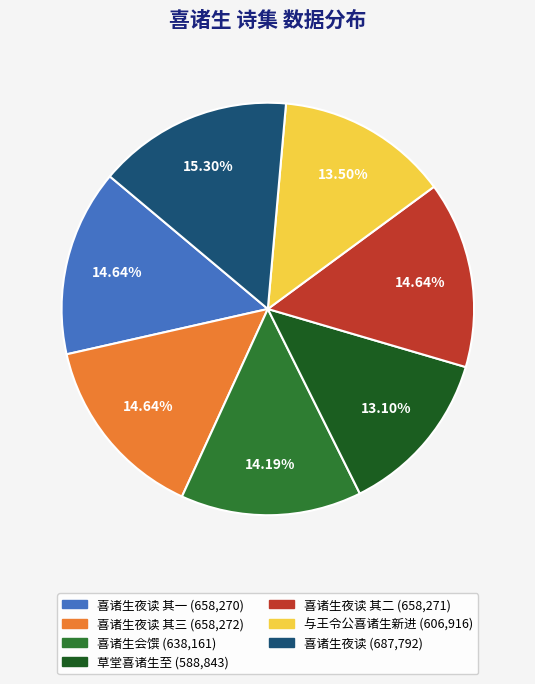

Does any single category account for the majority?

No